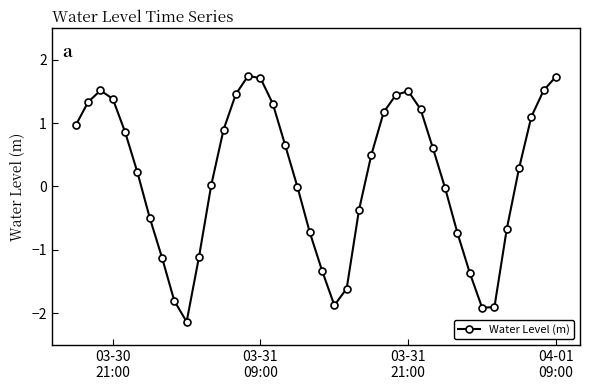

How many series are shown in this chart?

1